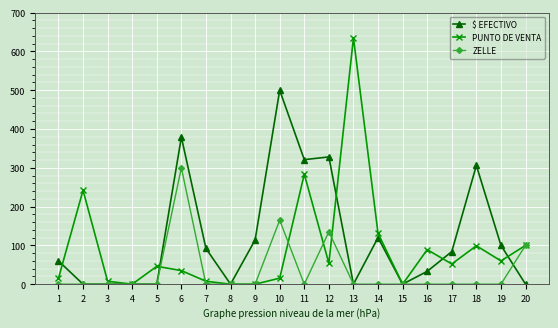

What is the maximum value for PUNTO DE VENTA?

635.0